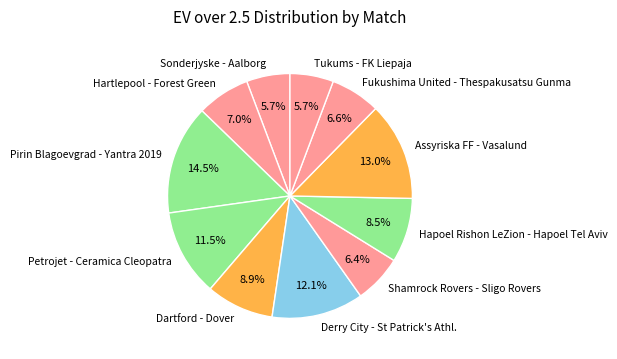

Which slice is the largest?

Pirin Blagoevgrad - Yantra 2019